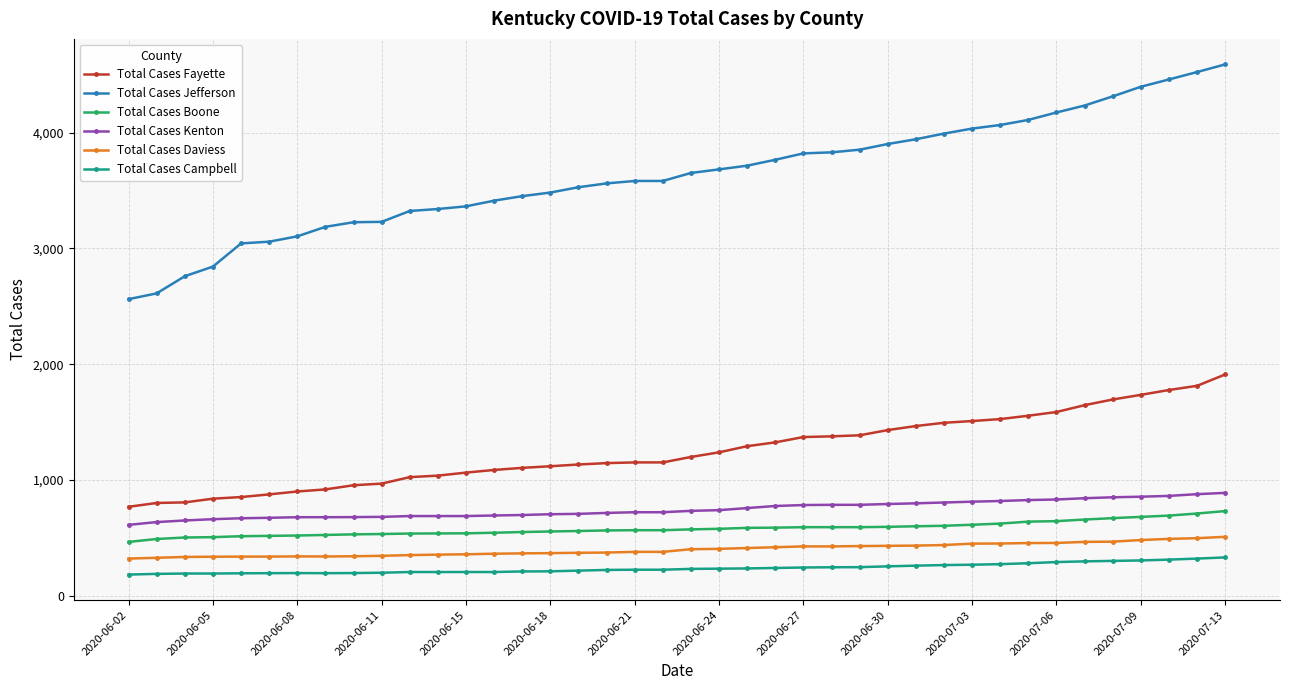

What is the difference between the second highest and minimum values in the Total Cases Jefferson series?

1960